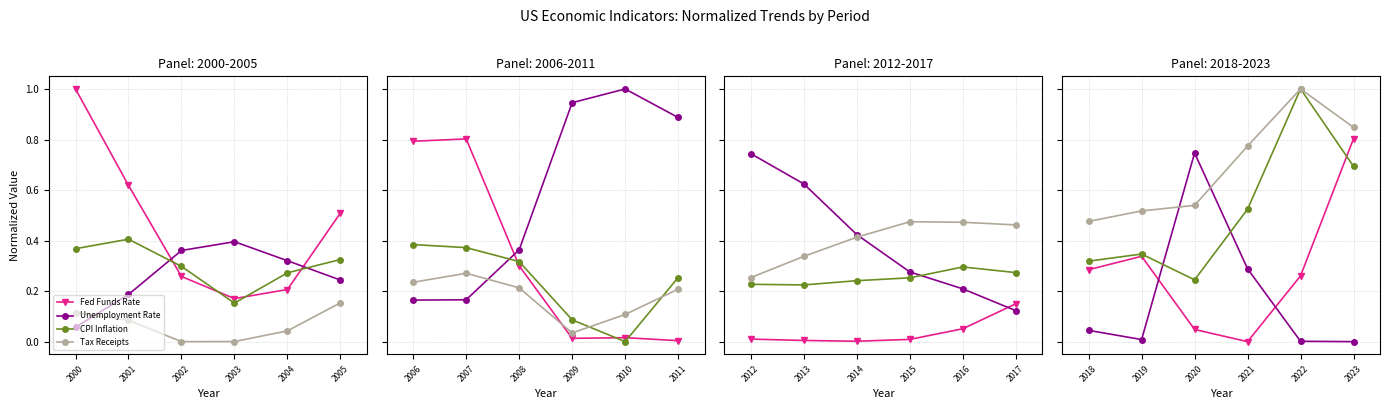

How many lines are shown in the chart?

4